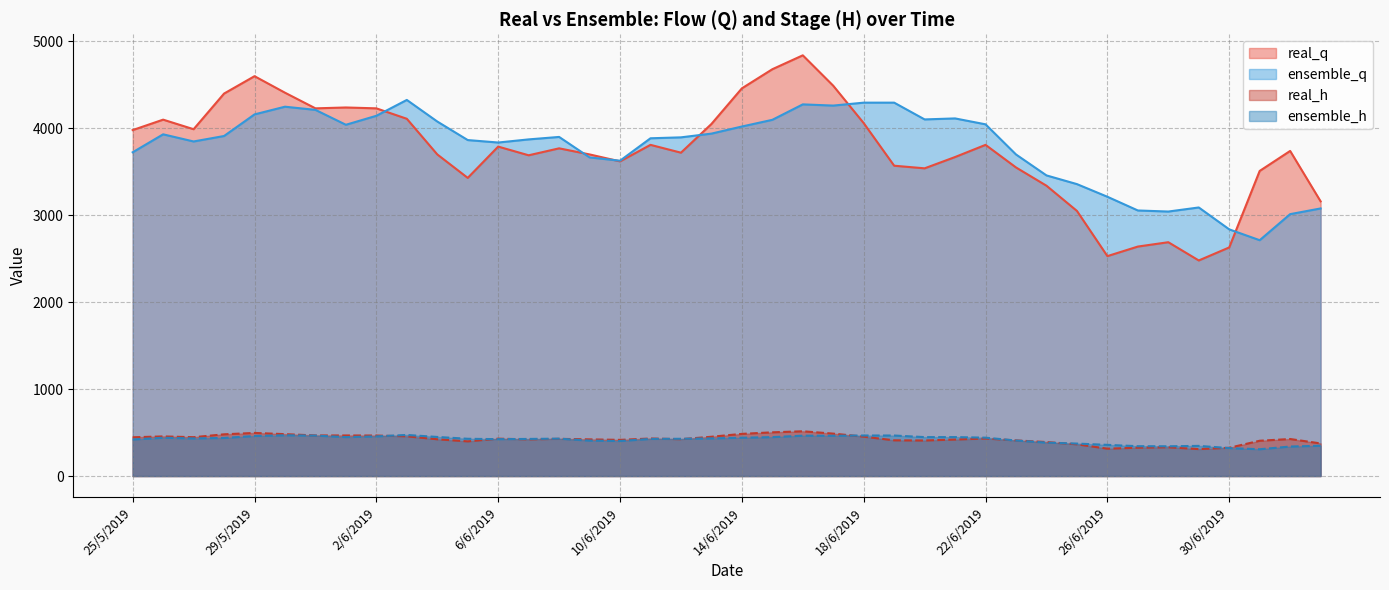

What is the maximum value shown in the chart?

4840.0